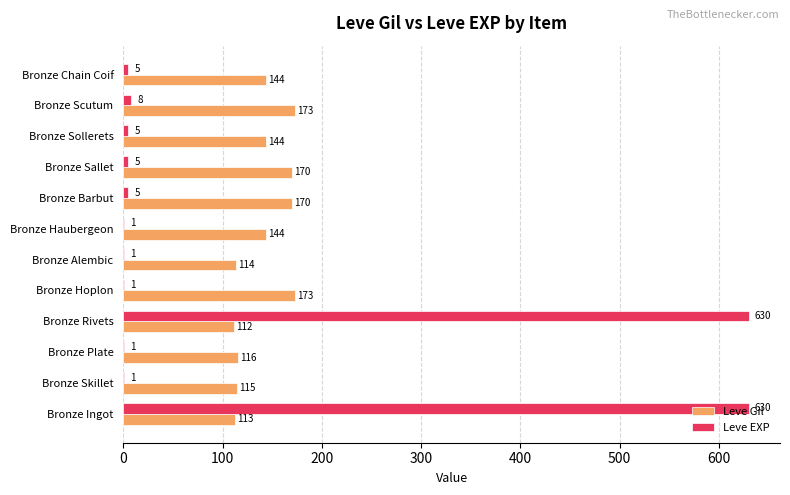

At which label is Leve EXP closest to 315?

Bronze Scutum